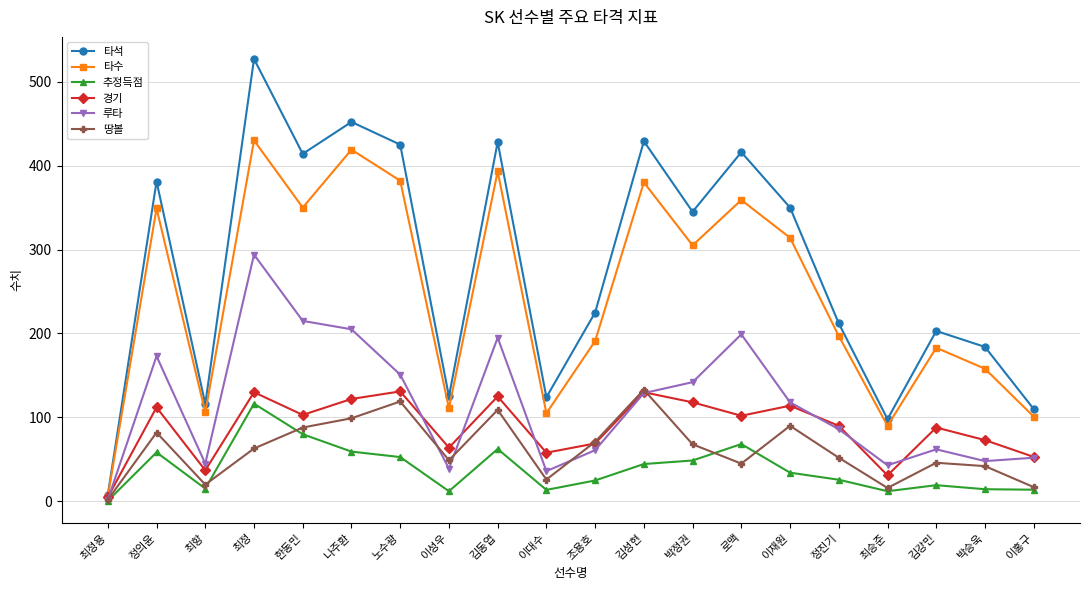

Between 김성현 and 이재원, which series saw the biggest shift?

타석